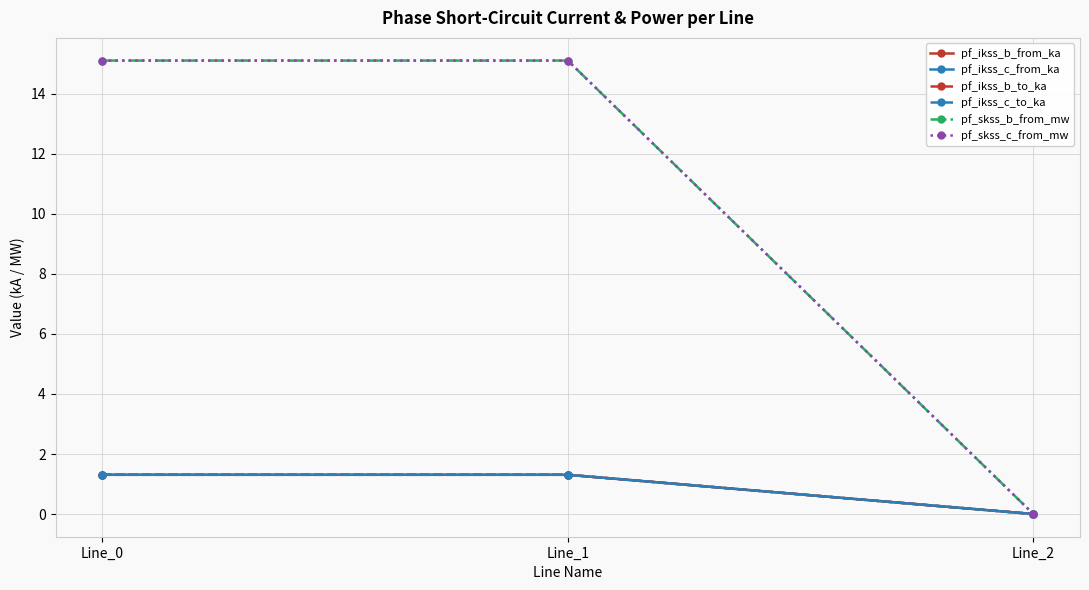

Does the chart have visible grid lines?

Yes